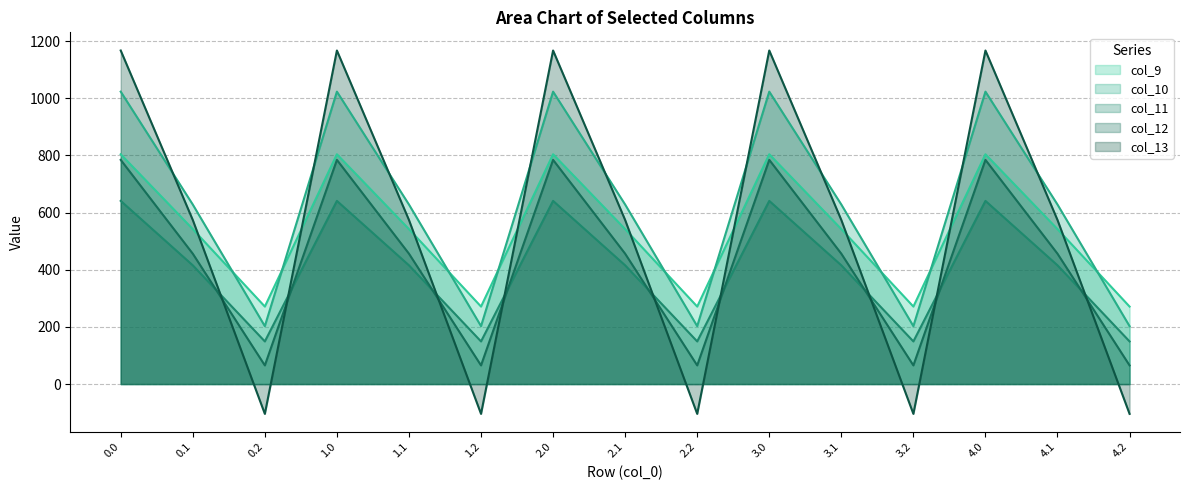

How many lines are shown in the chart?

5